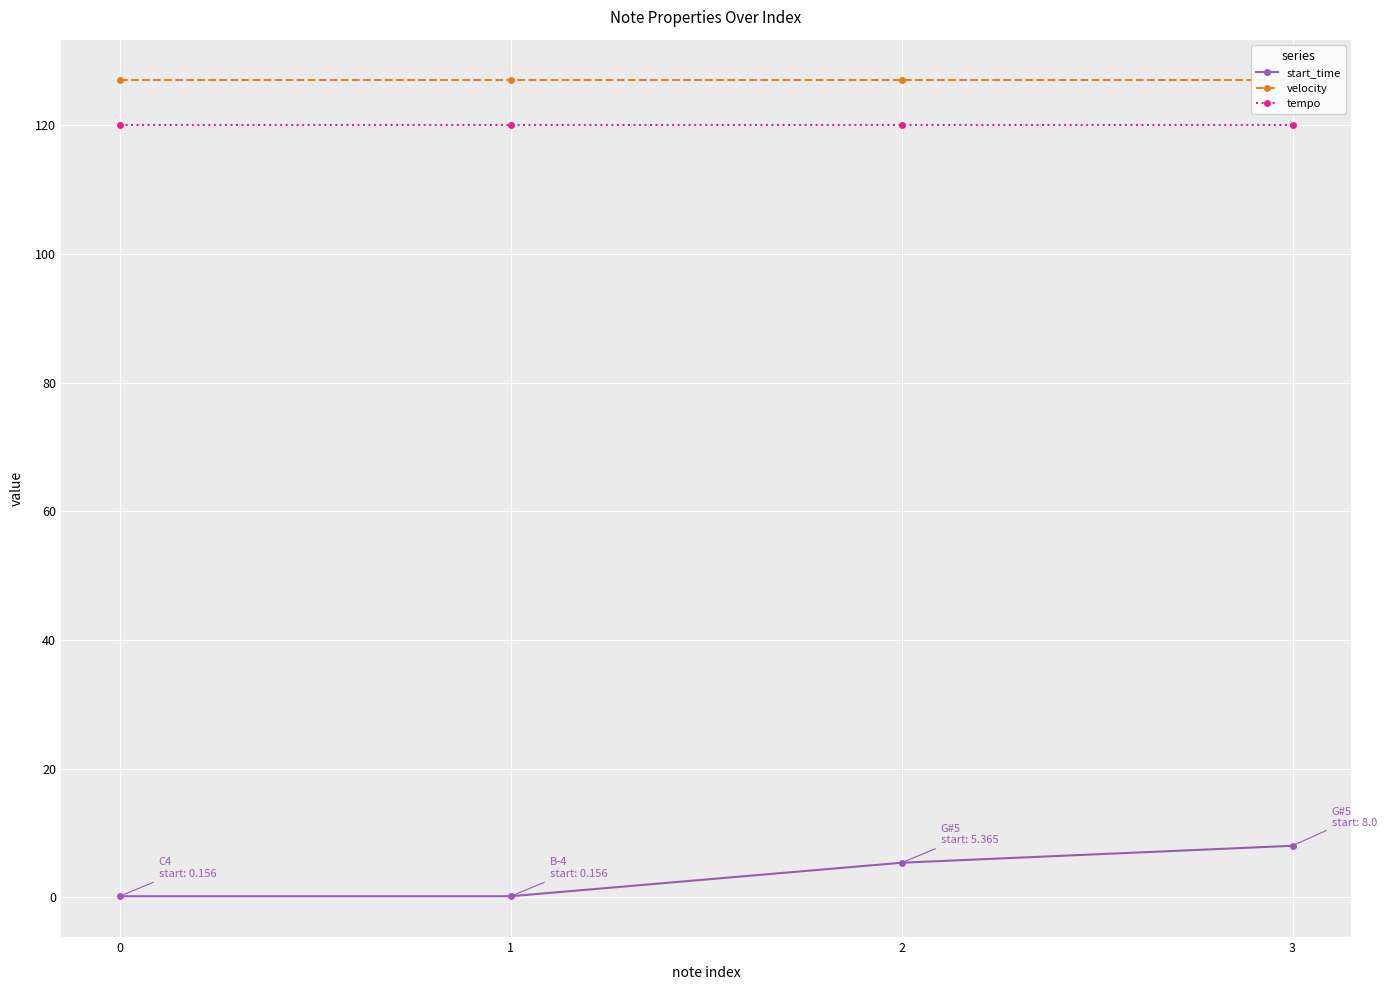

What is the maximum value for tempo?

120.0